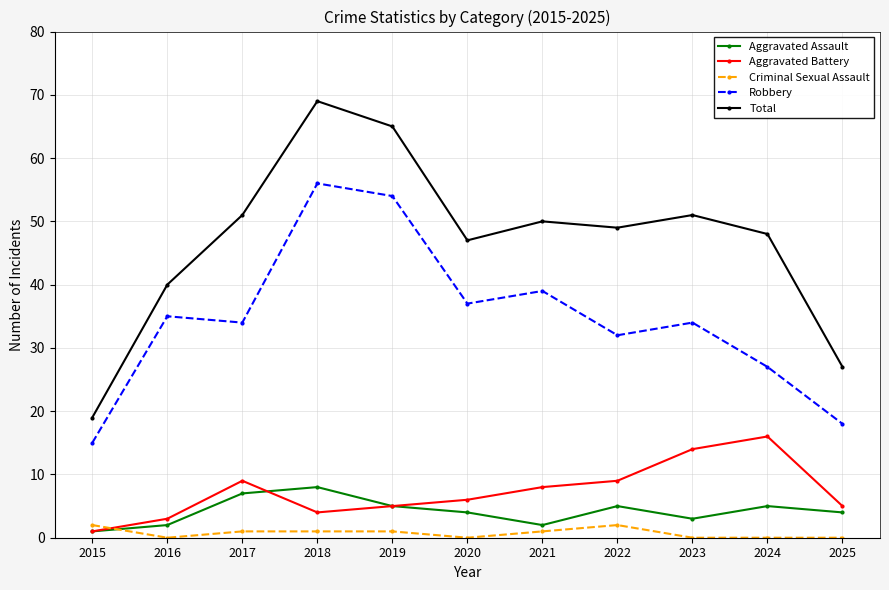

List the series in order of their peak value, lowest first.

Criminal Sexual Assault, Aggravated Assault, Aggravated Battery, Robbery, Total